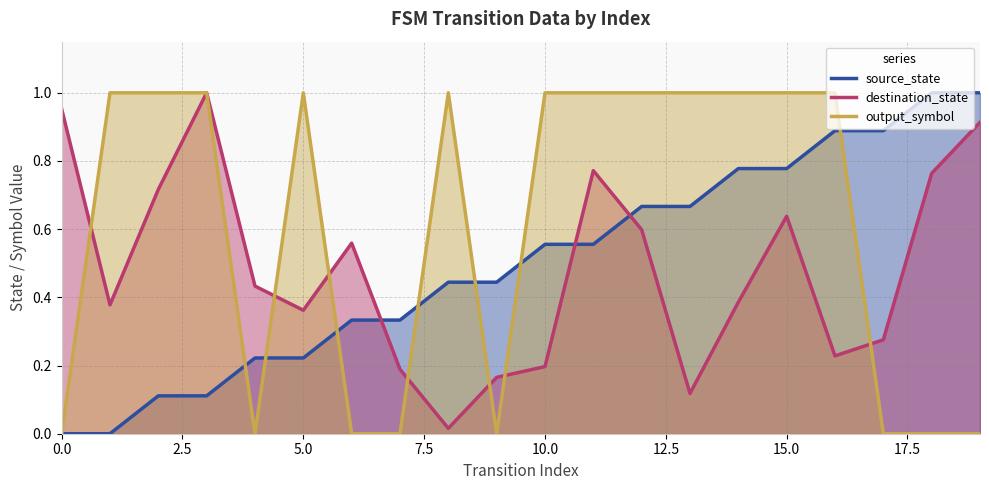

What is the difference between the maximum and minimum values in the destination_state series?

1.0